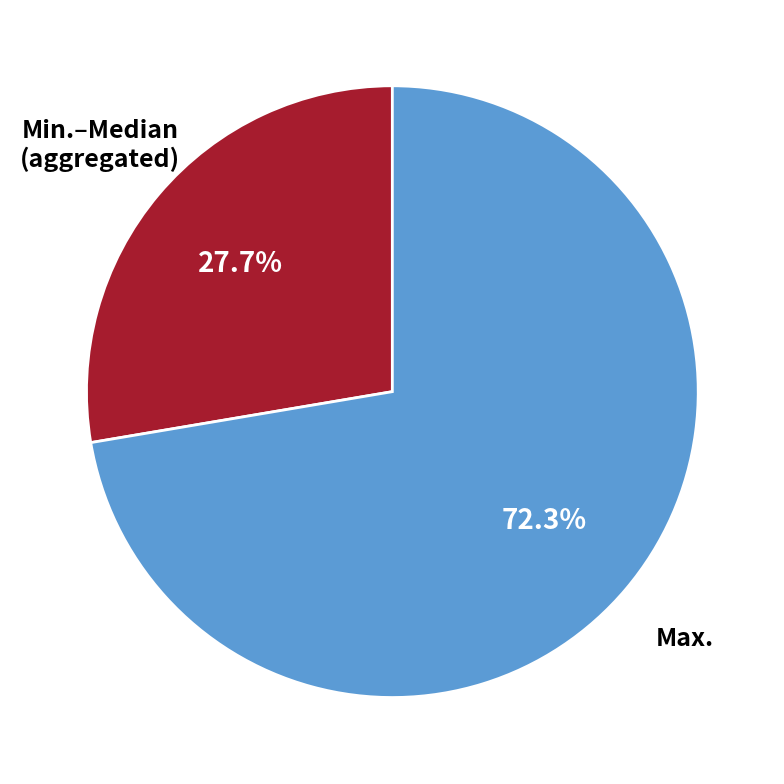

Is there any slice that represents more than half of the pie?

Yes